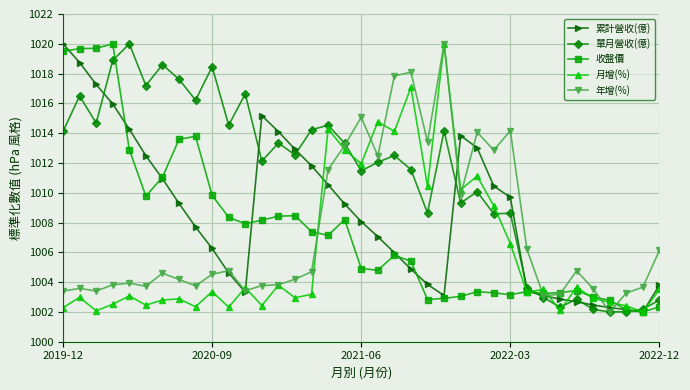

True or false: 收盤價 has more than 0 interior local peaks.

True